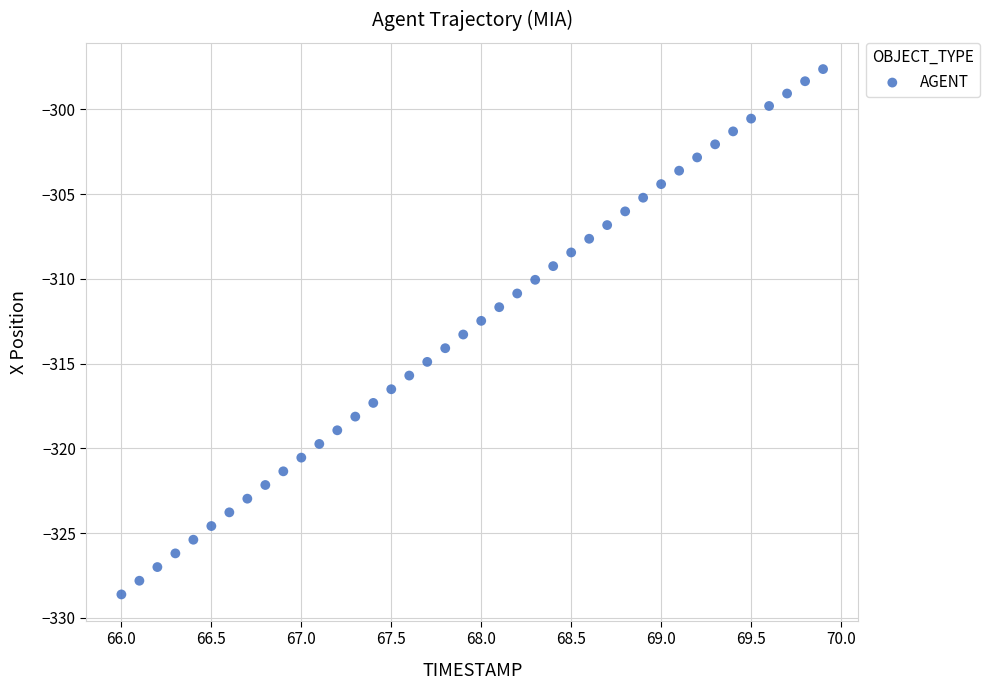

What is the range of X values (max minus min)?

3.9